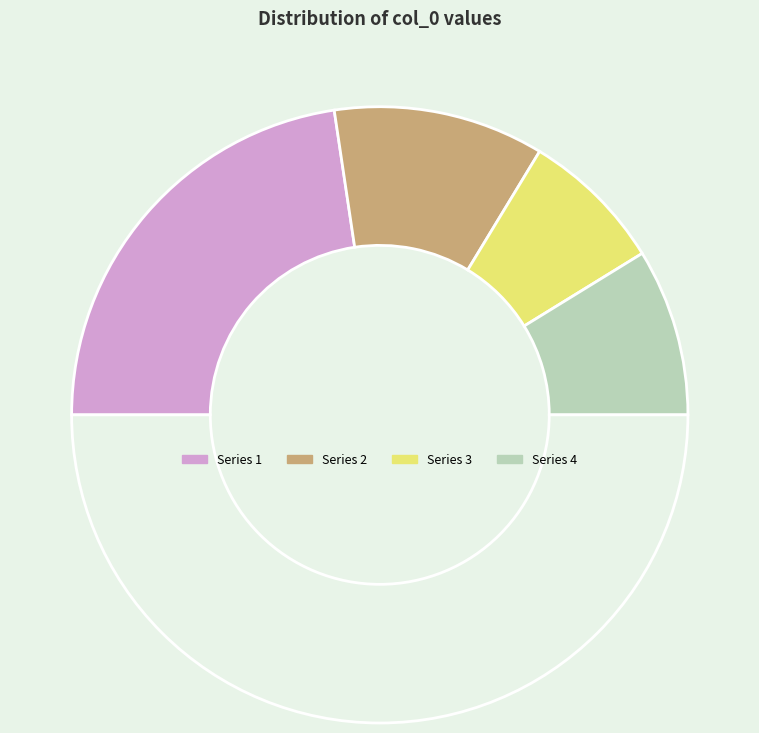

How many segments does this pie chart have?

5